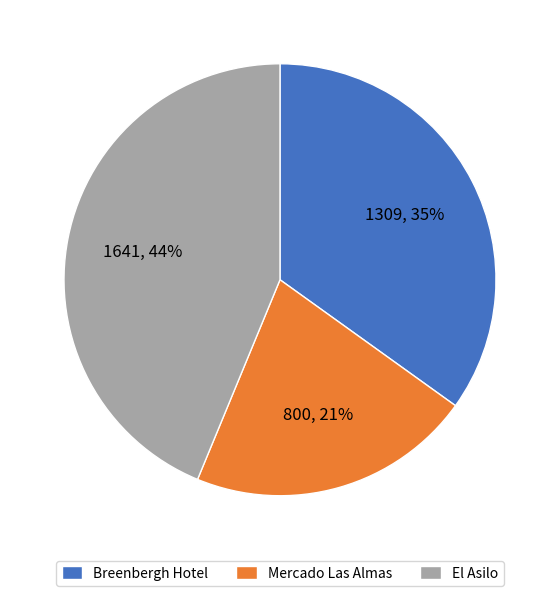

Is it true that El Asilo is 44% of the pie?

True